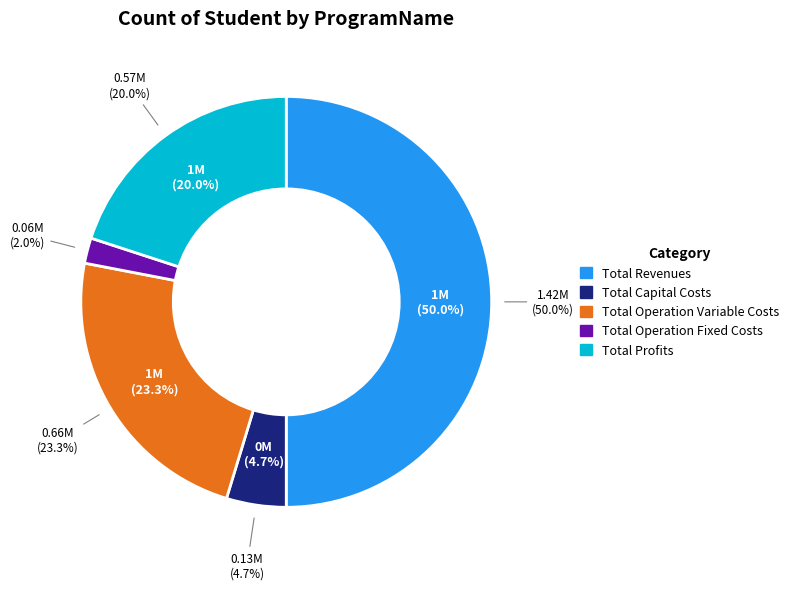

What is the largest slice in the pie chart?

Total Revenues